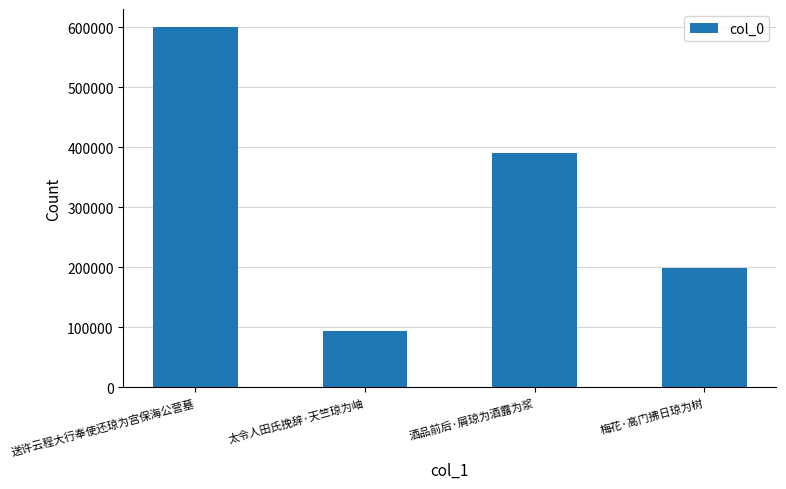

List the labels in order of value, smallest first.

太令人田氏挽辞·天竺琼为岫, 梅花·高门拂日琼为树, 酒品前后·屑琼为酒露为浆, 送许云程大行奉使还琼为宫保海公营墓